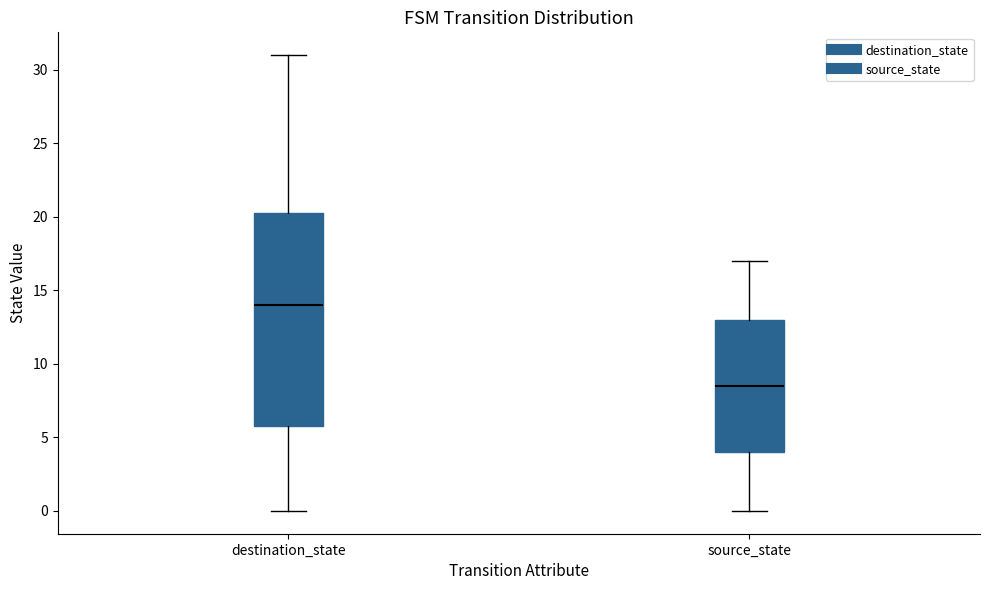

Comparing the boxes themselves (not the whiskers), which one is the tallest?

destination_state